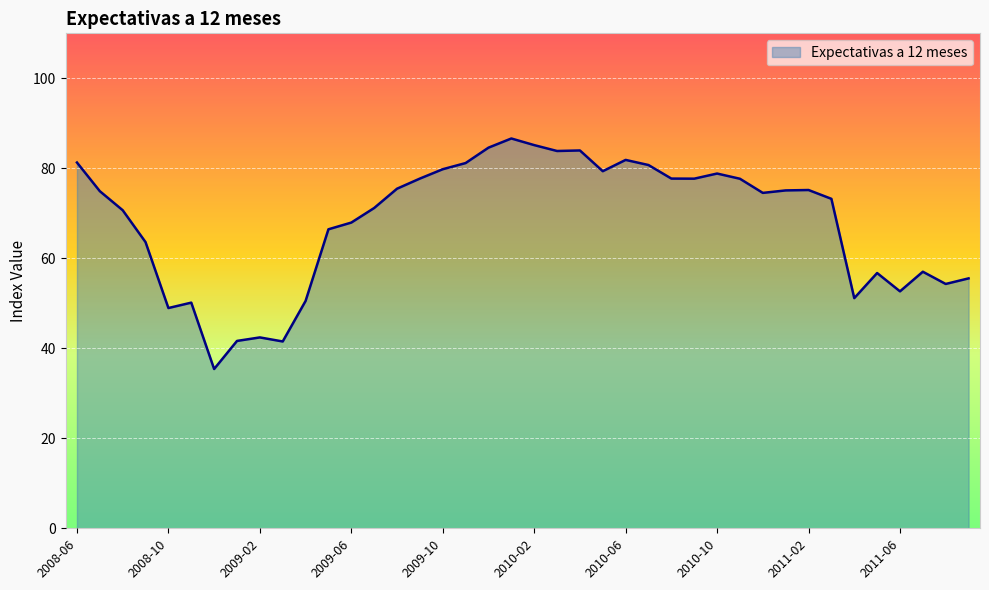

What is the difference between the maximum and minimum values?

51.2